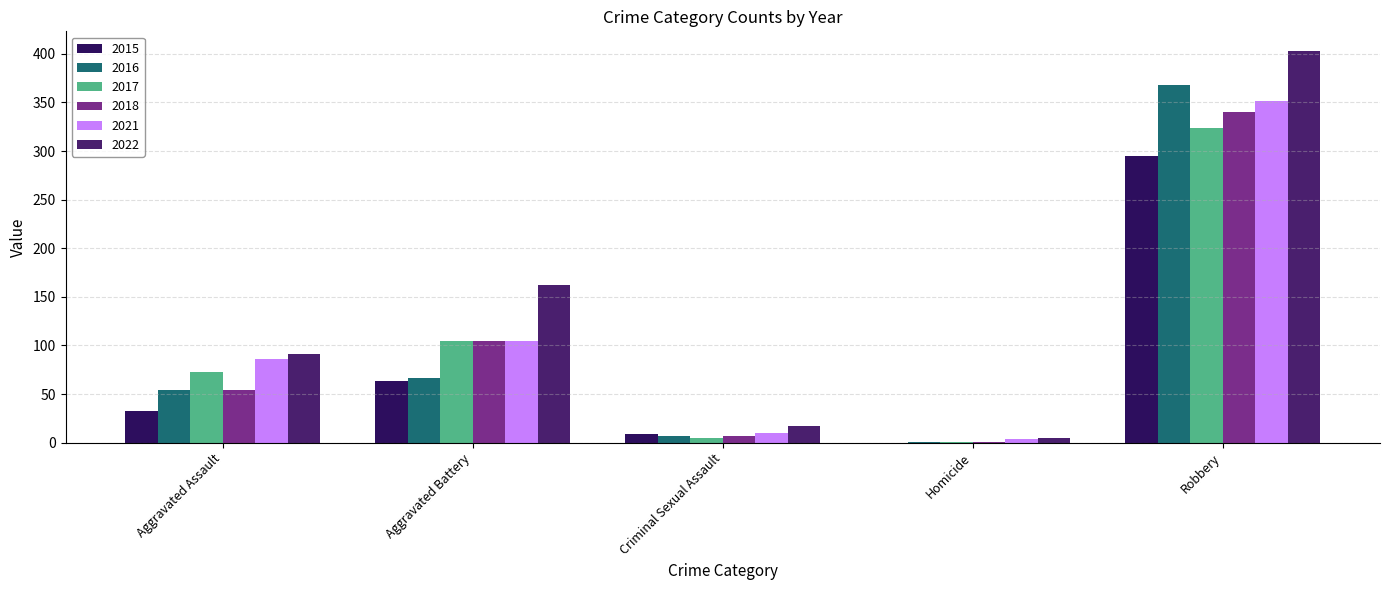

Reading left to right, what are all the values shown in this chart?

2015: Aggravated Assault=33	Aggravated Battery=63	Criminal Sexual Assault=9	Homicide=0	Robbery=295
2016: Aggravated Assault=54	Aggravated Battery=66	Criminal Sexual Assault=7	Homicide=1	Robbery=368
2017: Aggravated Assault=73	Aggravated Battery=105	Criminal Sexual Assault=5	Homicide=1	Robbery=324
2018: Aggravated Assault=54	Aggravated Battery=105	Criminal Sexual Assault=7	Homicide=1	Robbery=340
2021: Aggravated Assault=86	Aggravated Battery=105	Criminal Sexual Assault=10	Homicide=4	Robbery=351
2022: Aggravated Assault=91	Aggravated Battery=162	Criminal Sexual Assault=17	Homicide=5	Robbery=403